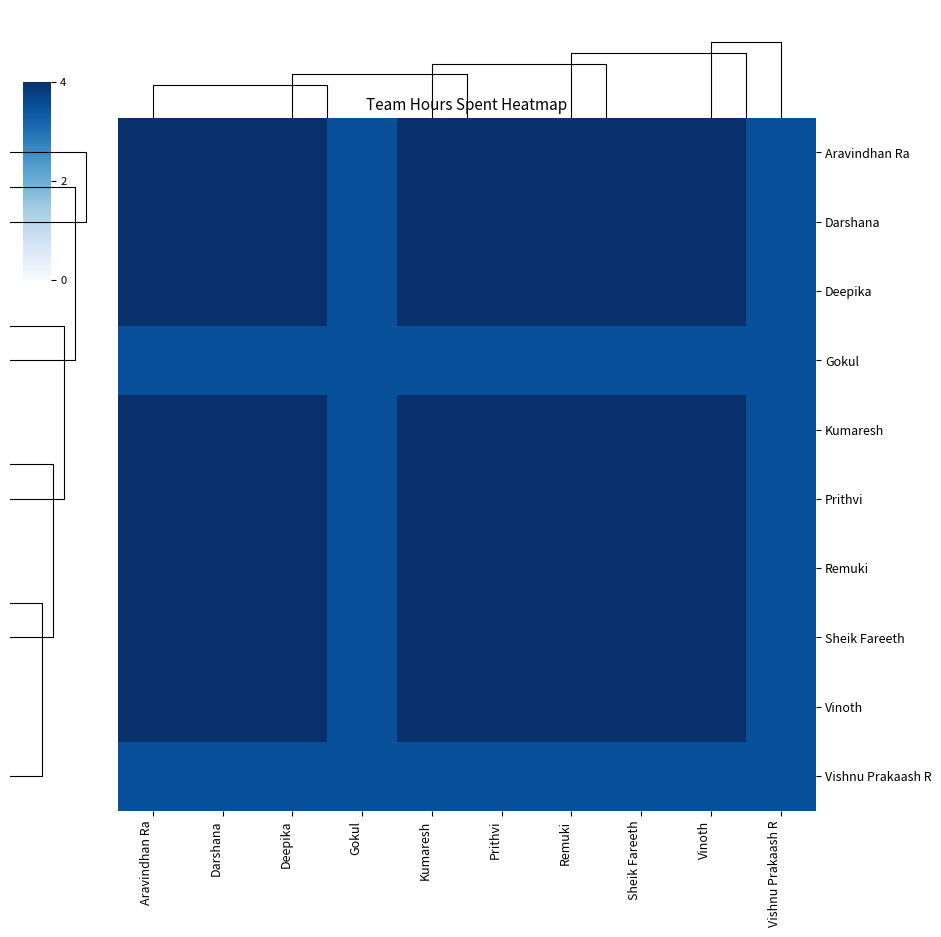

What is the sum of the Gokul values at Vinoth and Prithvi?

7.0